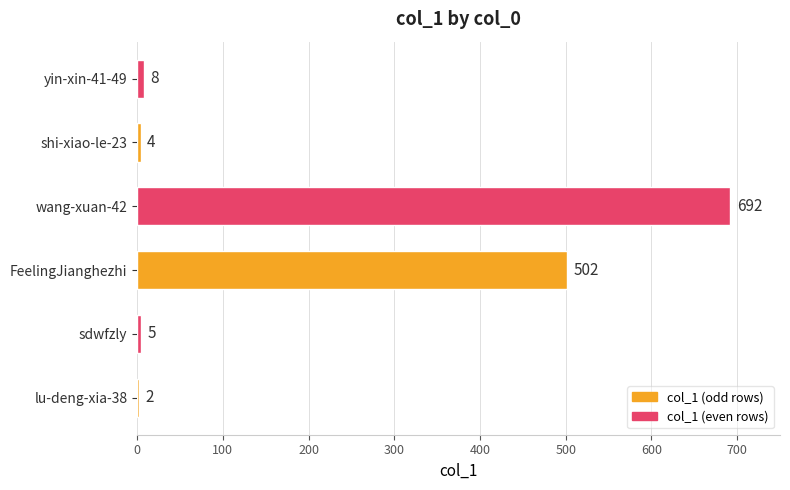

The value at wang-xuan-42 is 692. True or false?

True